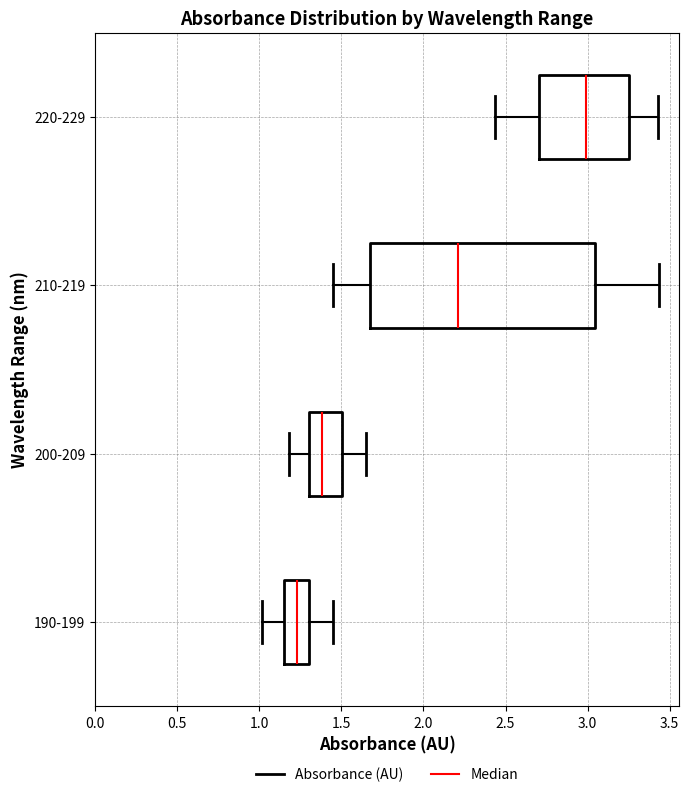

Reading bottom to top, read every box against the x-axis: the position of its median line, the range the box covers, and the ends of its whiskers. The values are not printed on the chart, so give them approximately, as read against the axis.

190-199: median 1.25, box 1.15 to 1.30, whiskers 1.00 to 1.45
200-209: median 1.40, box 1.30 to 1.50, whiskers 1.20 to 1.65
210-219: median 2.20, box 1.65 to 3.05, whiskers 1.45 to 3.45
220-229: median 3.00, box 2.70 to 3.25, whiskers 2.45 to 3.45